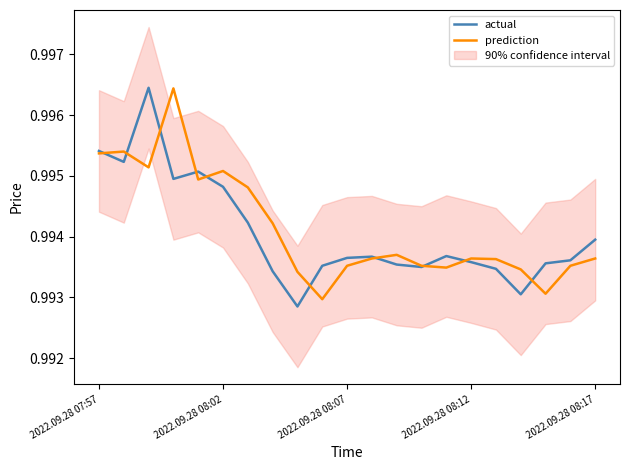

How many data points does each series have?

21